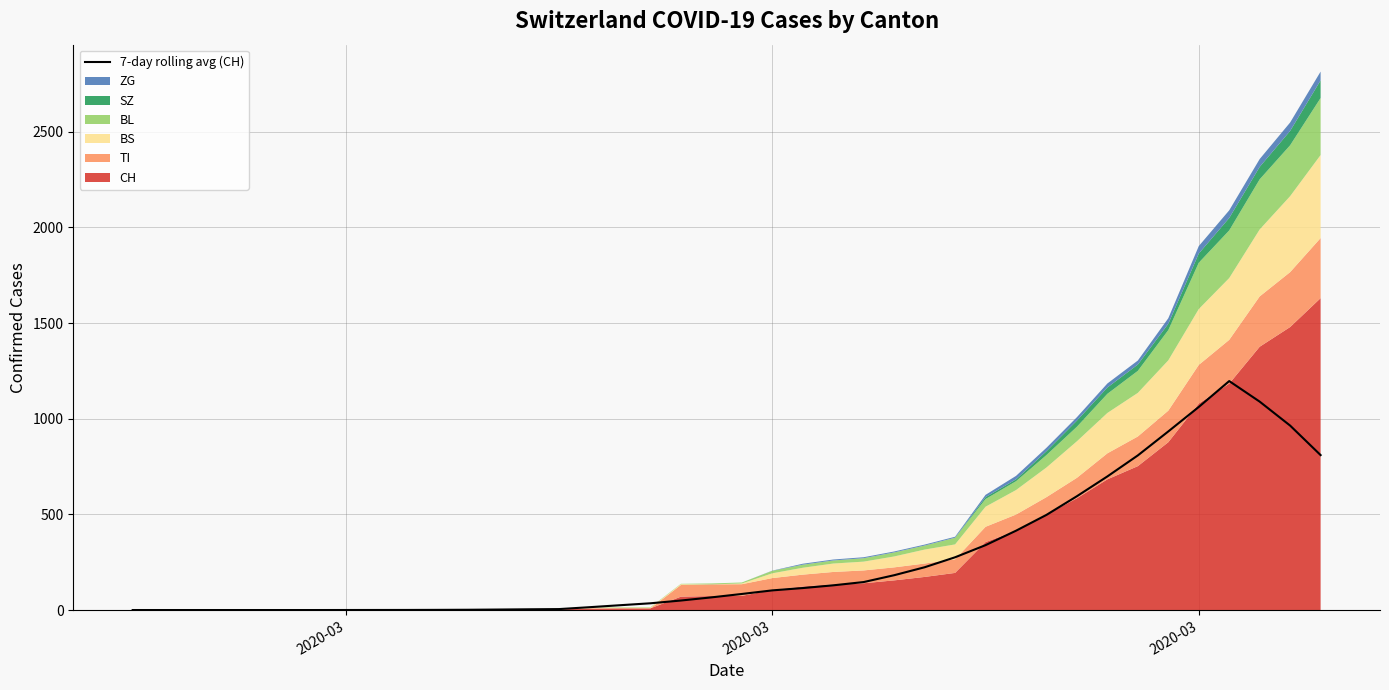

Reading left to right, extract all data points from this chart.

0.0	0.0	0.0	0.0	0.0	0.0	0.0	0.1	0.3	0.4	0.9	1.4	2.6	3.9	5.0	14.9	25.1	35.3	49.7	66.1	84.0	102.7	114.9	129.1	146.3	182.0	223.6	275.7	339.1	414.6	497.3	594.9	698.3	808.1	933.4	1061.3	1196.6	1089.1	963.9	809.7